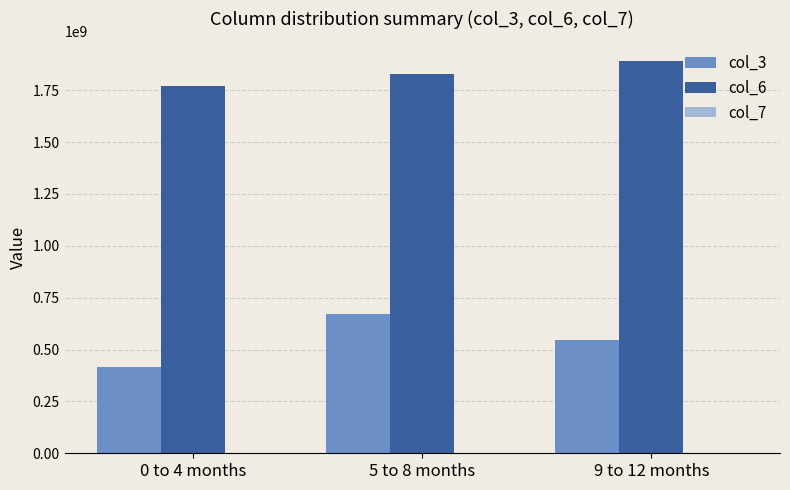

The value of col_3 at 9 to 12 months is 547799504. True or false?

True